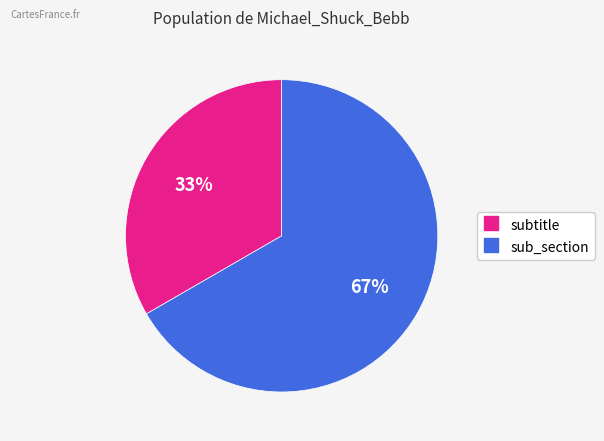

To the nearest percent, what percentage of the pie is subtitle?

33%